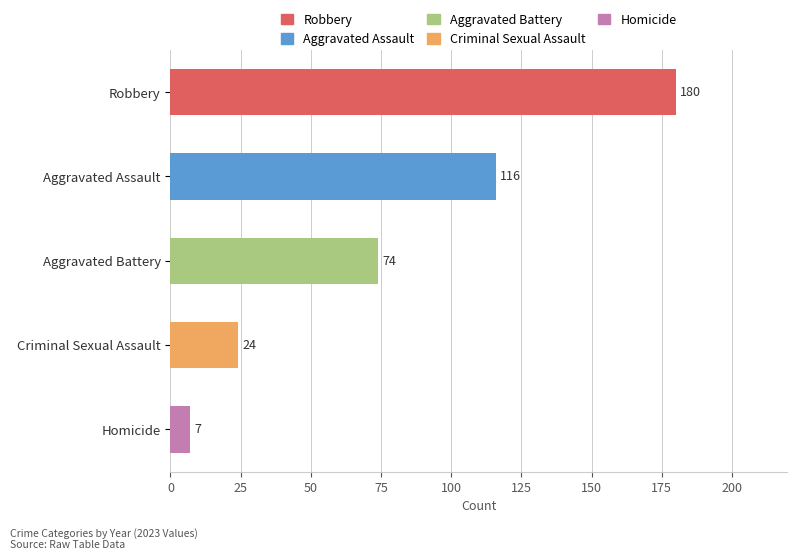

What is the difference between the highest and lowest values at 2017?

170